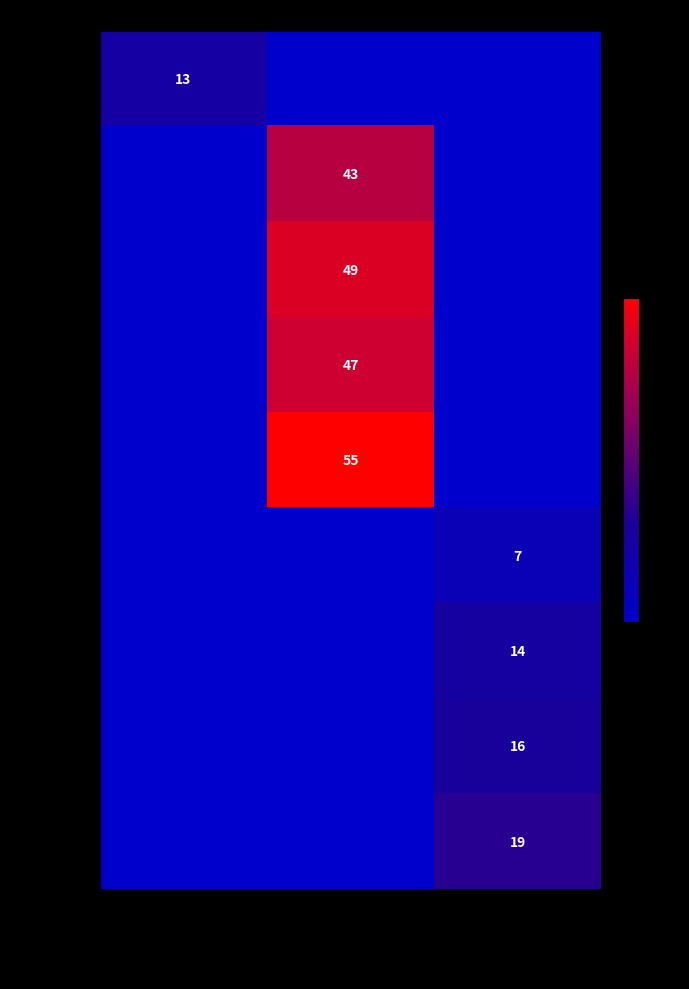

The row 4 (O1) series shows 55 at neighbor_num=1. True or false?

True